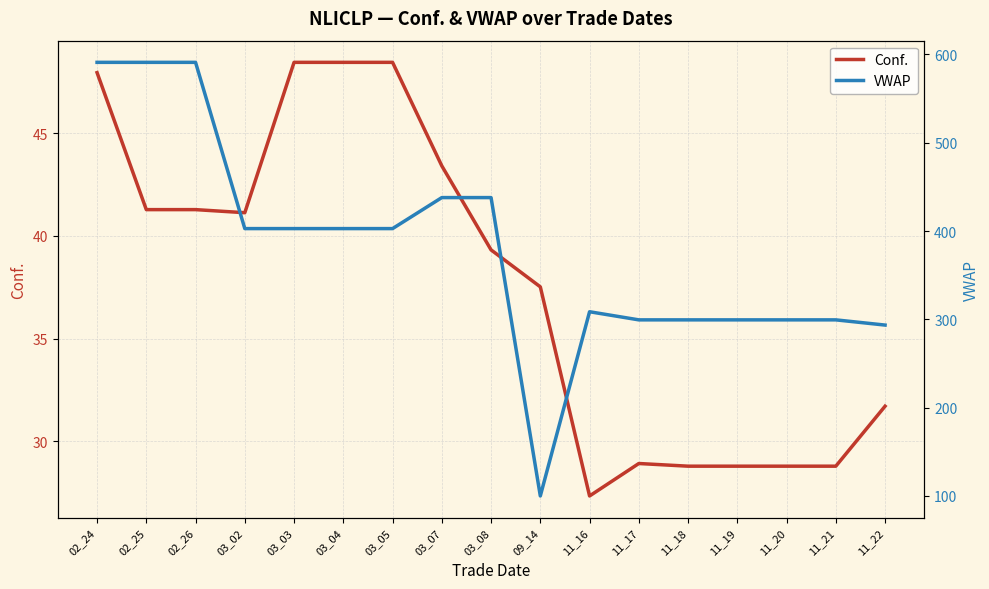

What is the value of the VWAP point at the 8th from the left?

437.9